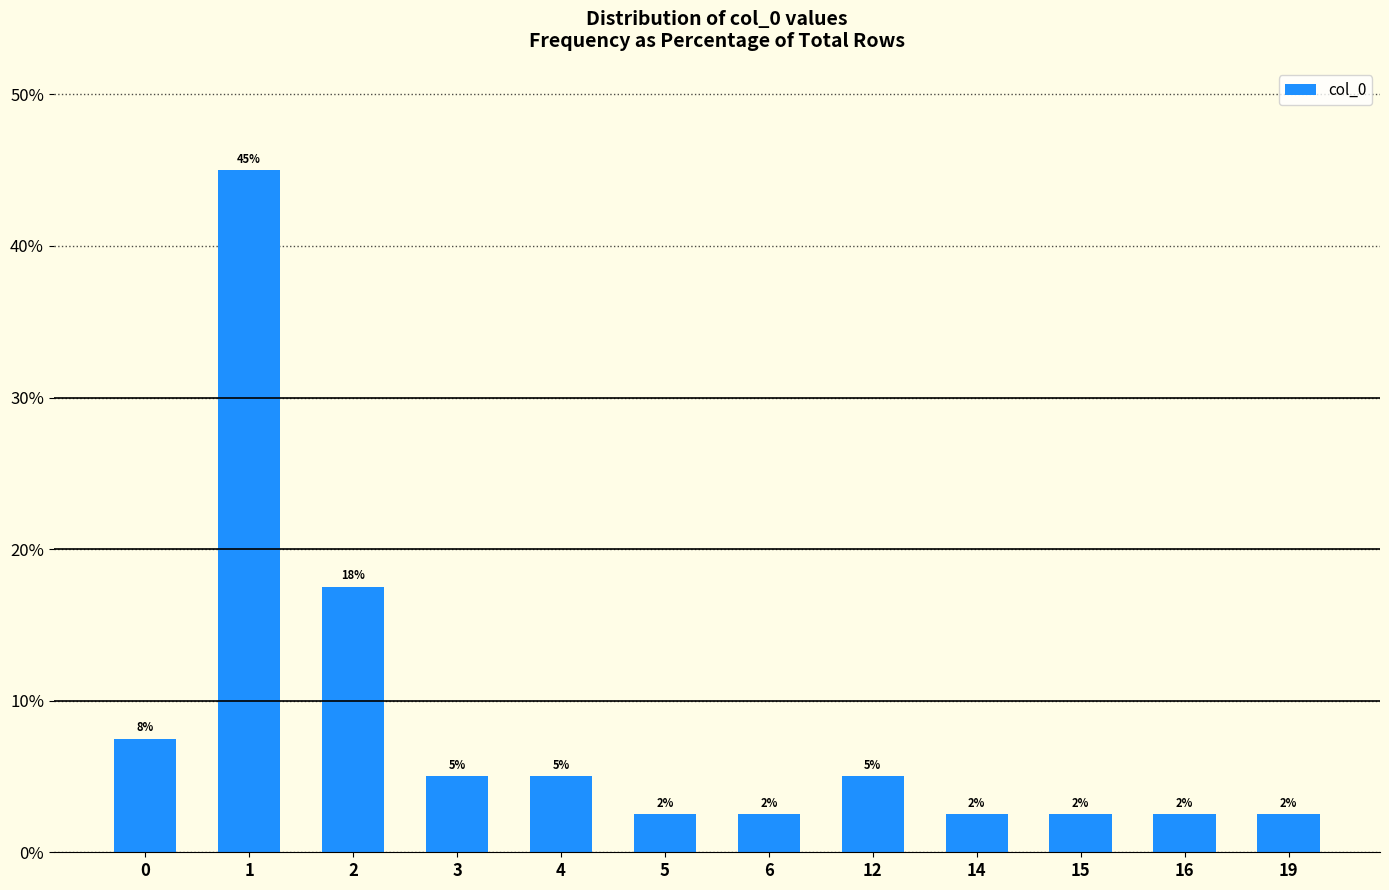

What is the average value?

8.3